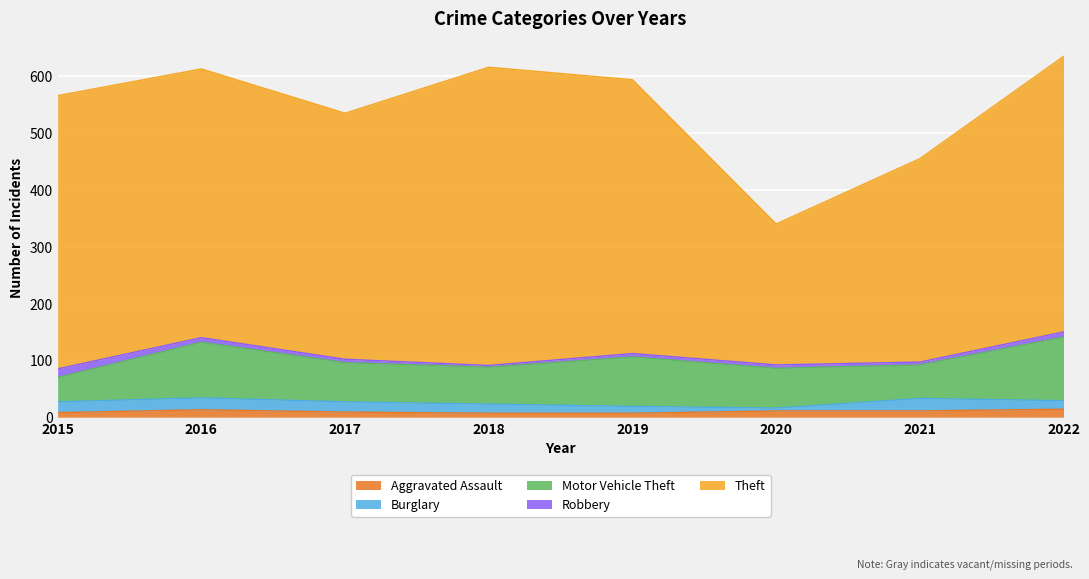

Reading right to left, list all the values displayed in this chart.

Aggravated Assault: 2022=14	2021=11	2020=11	2019=7	2018=7	2017=9	2016=13	2015=8
Burglary: 2022=15	2021=22	2020=5	2019=12	2018=16	2017=18	2016=21	2015=19
Motor Vehicle Theft: 2022=112	2021=59	2020=70	2019=87	2018=65	2017=69	2016=98	2015=43
Robbery: 2022=9	2021=5	2020=6	2019=6	2018=3	2017=6	2016=8	2015=15
Theft: 2022=485	2021=358	2020=248	2019=482	2018=525	2017=433	2016=473	2015=481